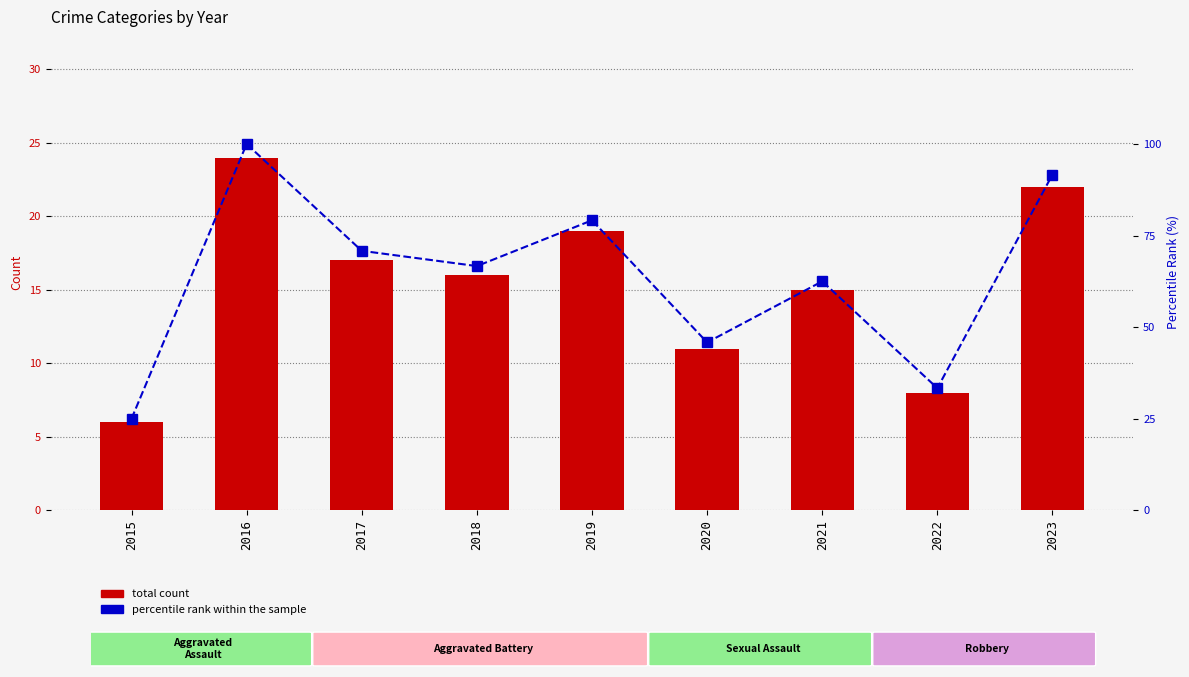

What is the difference between the maximum and minimum values in the percentile rank within the sample series?

75.0